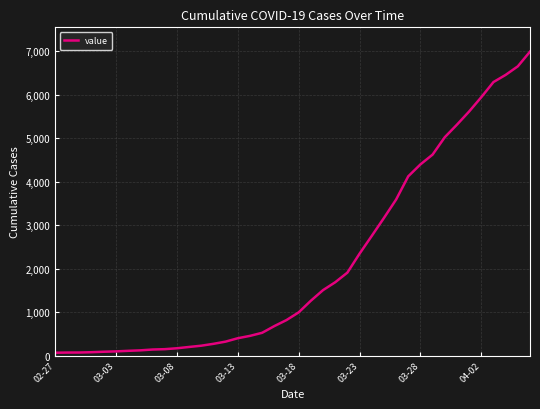

What is the greatest value displayed?

6995